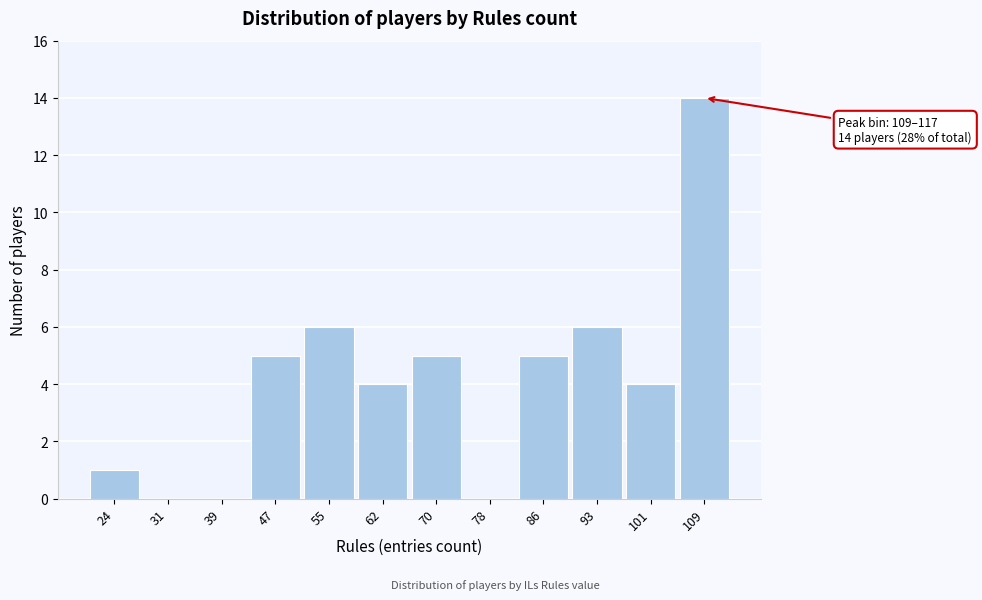

Reading right to left, what are all the values shown in this chart?

109=14	101=4	93=6	86=5	78=0	70=5	62=4	55=6	47=5	39=0	31=0	24=1